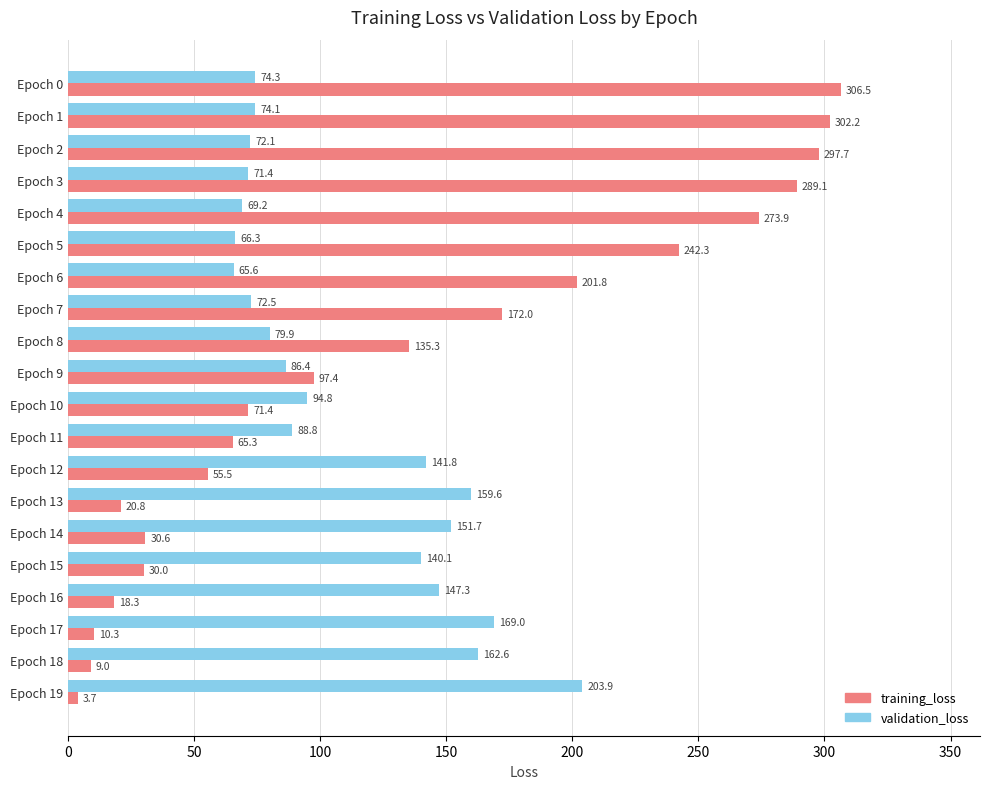

What is the sum of the validation_loss values at Epoch 1 and Epoch 5?

140.4